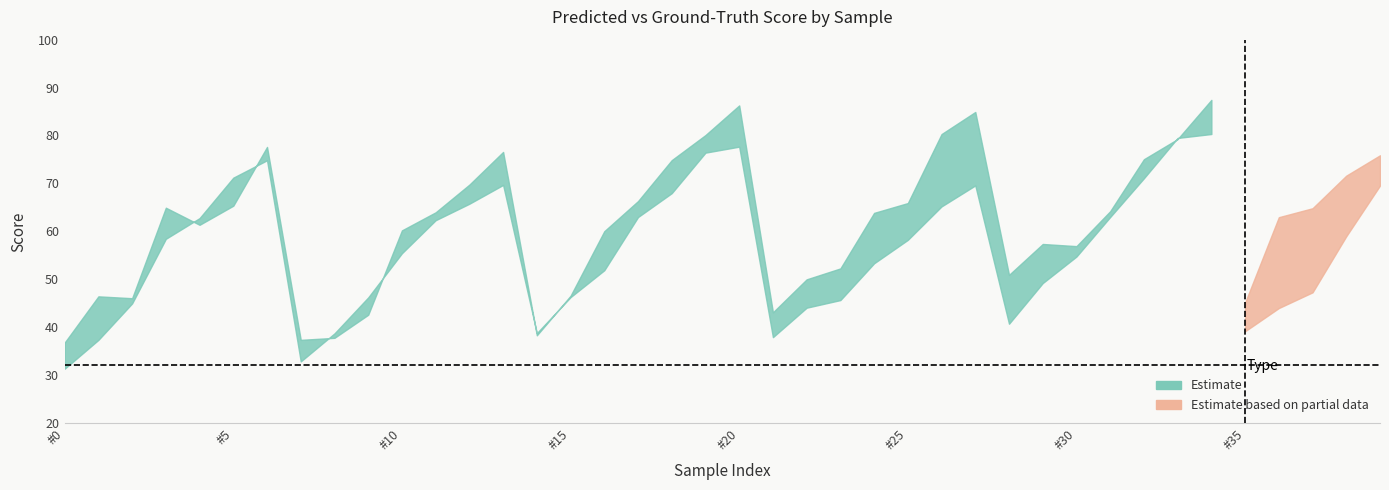

What is the sum of the gt_score values at 4 and 12?

131.1